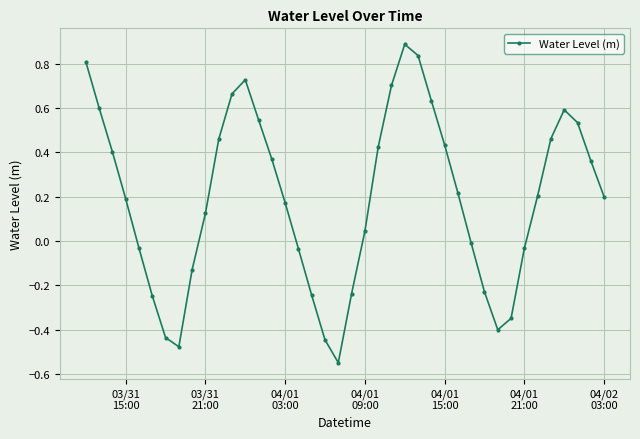

What is the maximum value shown in the chart?

0.9